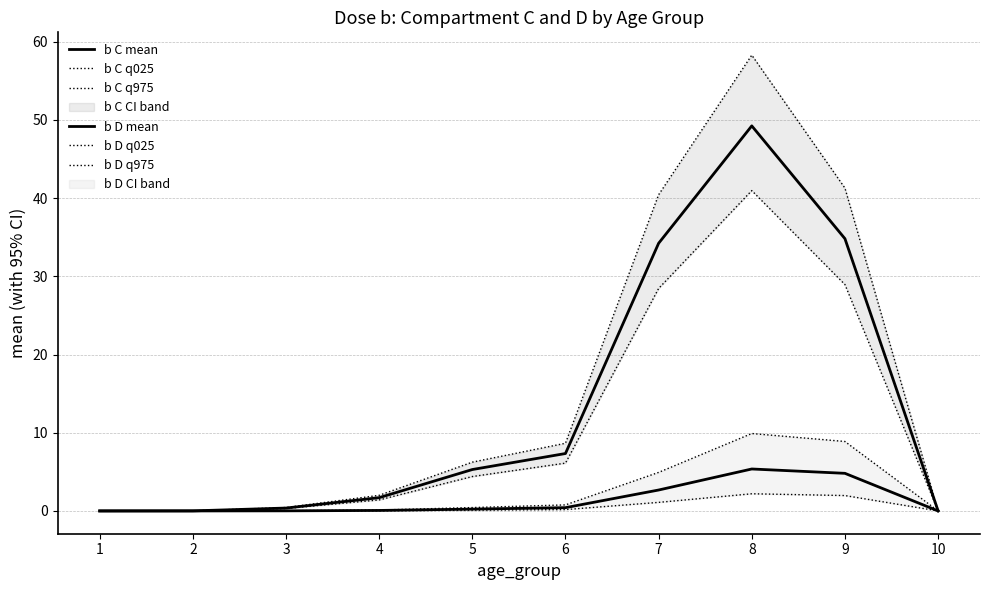

True or false: b C mean and b C q975 cross at least once.

False